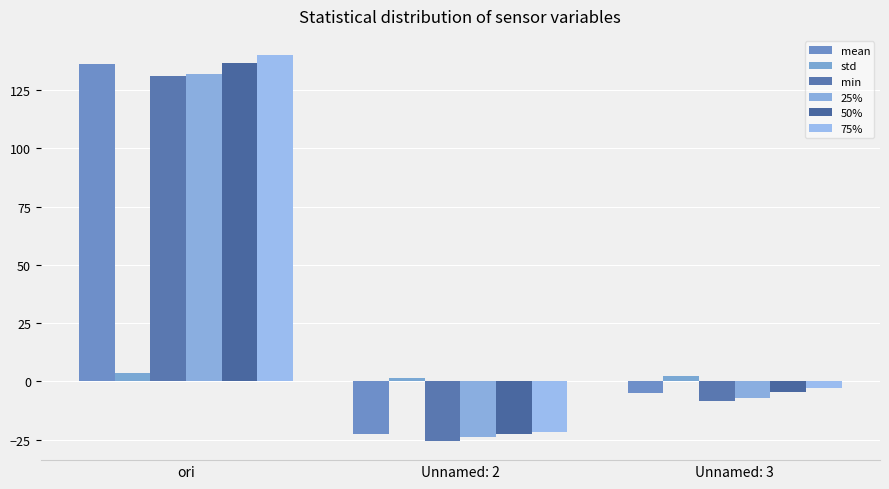

What is the sum of all min values?

97.2